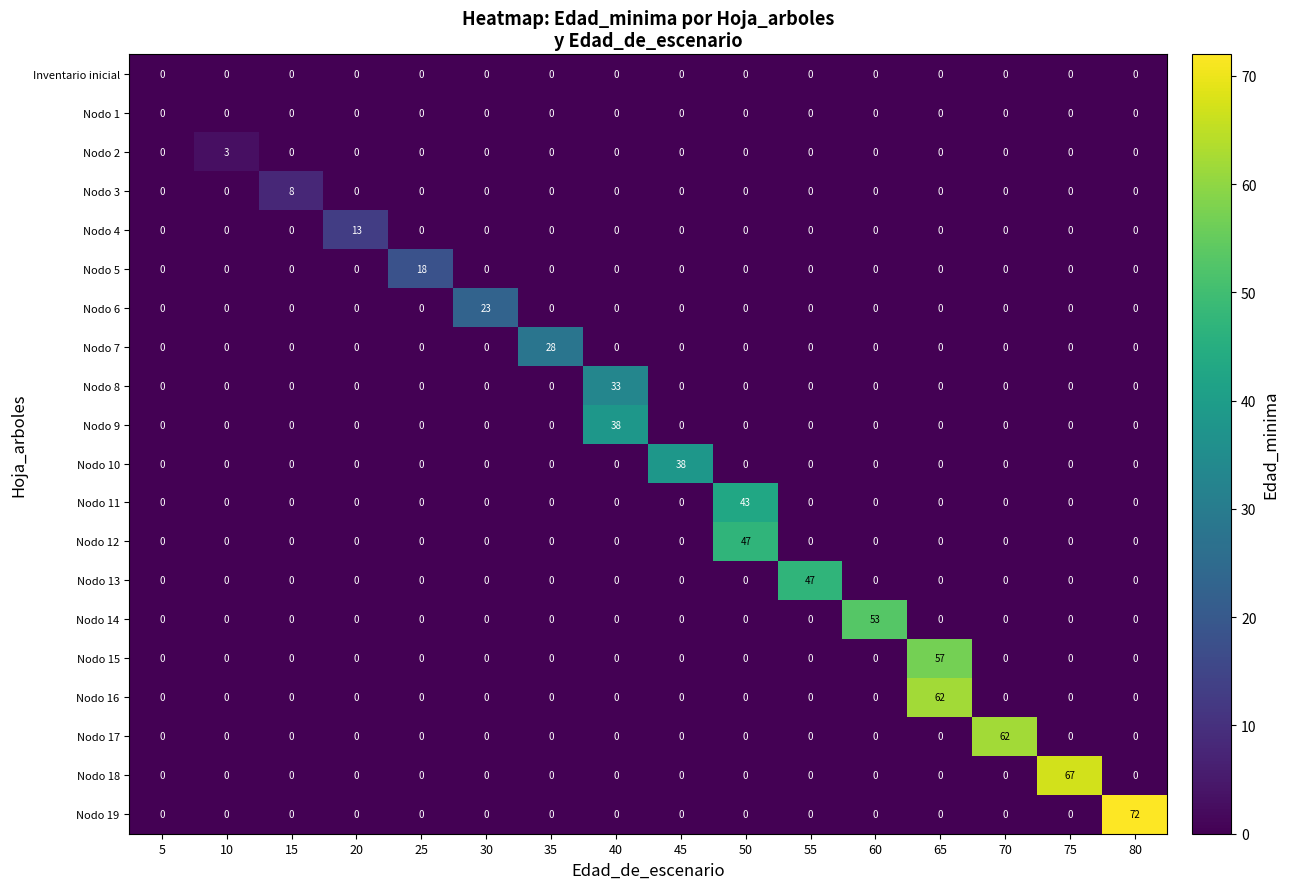

Which series has the largest range (max minus min)?

Nodo 19